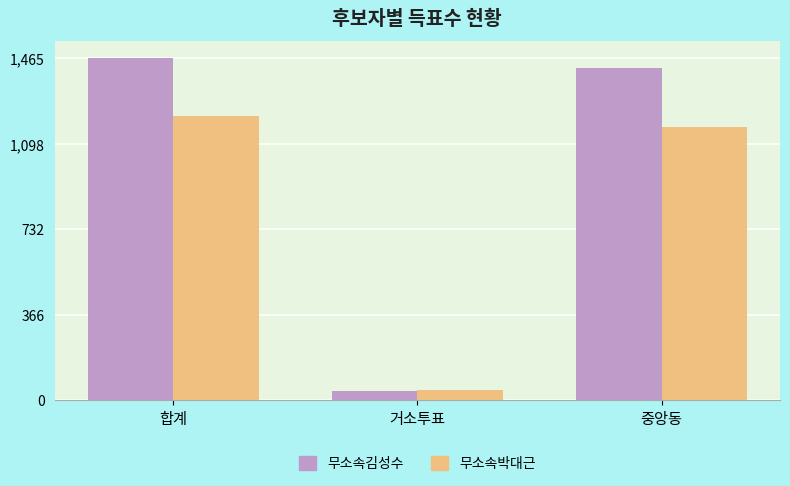

Which series has the largest total across all categories?

무소속김성수